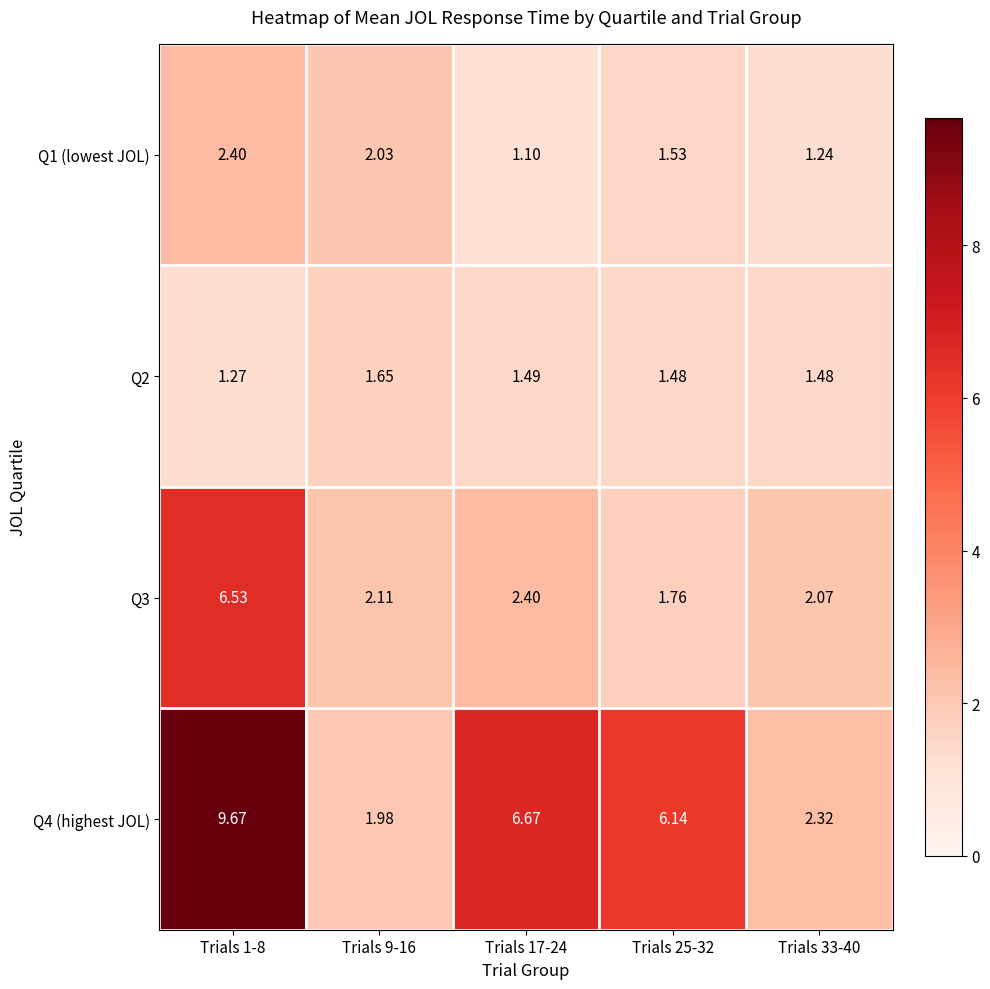

Reading right to left, list all the values displayed in this chart.

Q1 (lowest JOL): Trials 33-40=1.2	Trials 25-32=1.5	Trials 17-24=1.1	Trials 9-16=2.0	Trials 1-8=2.4
Q2: Trials 33-40=1.5	Trials 25-32=1.5	Trials 17-24=1.5	Trials 9-16=1.6	Trials 1-8=1.3
Q3: Trials 33-40=2.1	Trials 25-32=1.8	Trials 17-24=2.4	Trials 9-16=2.1	Trials 1-8=6.5
Q4 (highest JOL): Trials 33-40=2.3	Trials 25-32=6.1	Trials 17-24=6.7	Trials 9-16=2.0	Trials 1-8=9.7